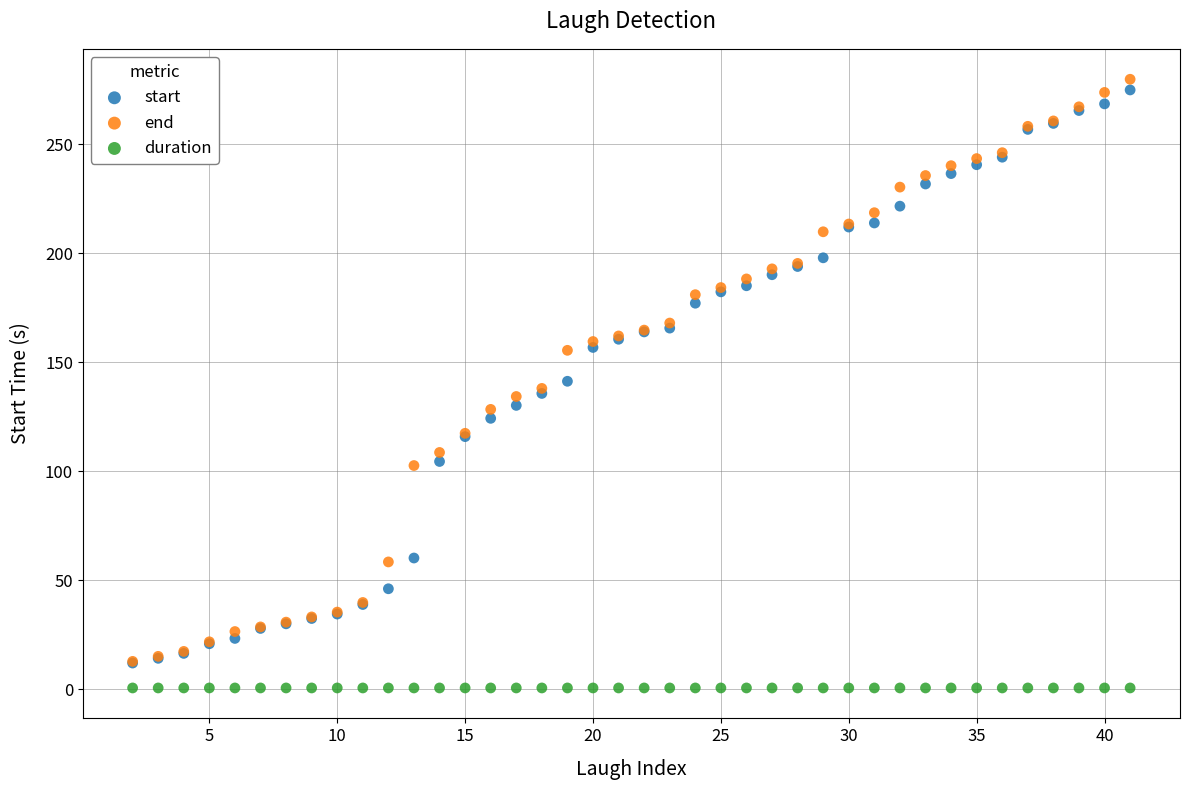

In the end series, what Y value is closest to 146?

137.9